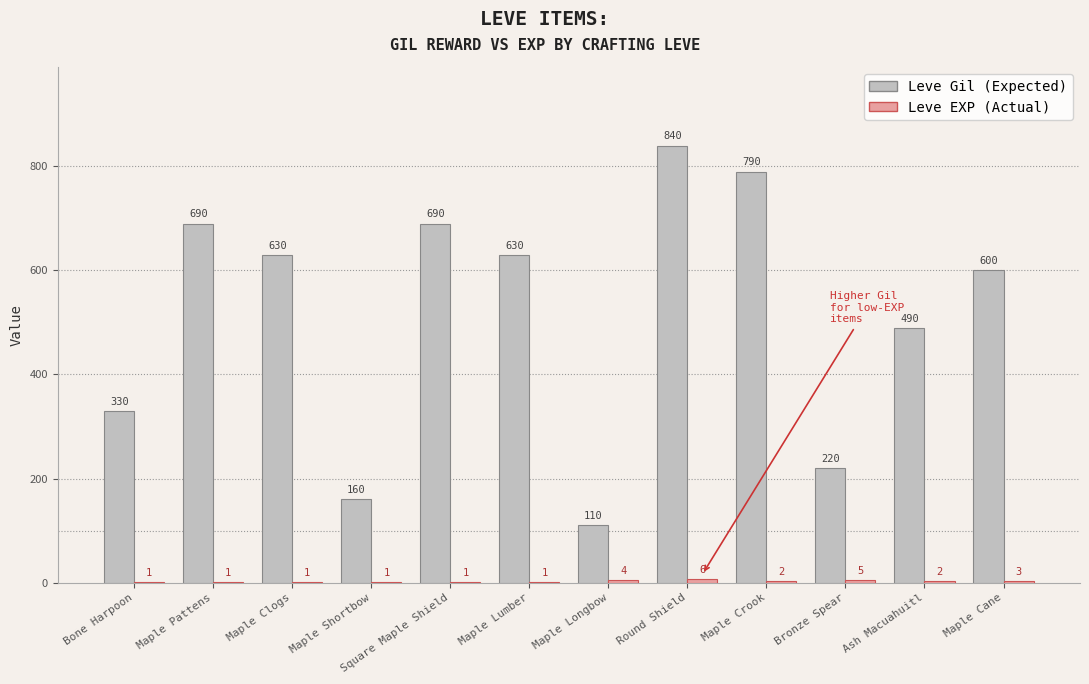

What is the maximum value shown in the chart?

840